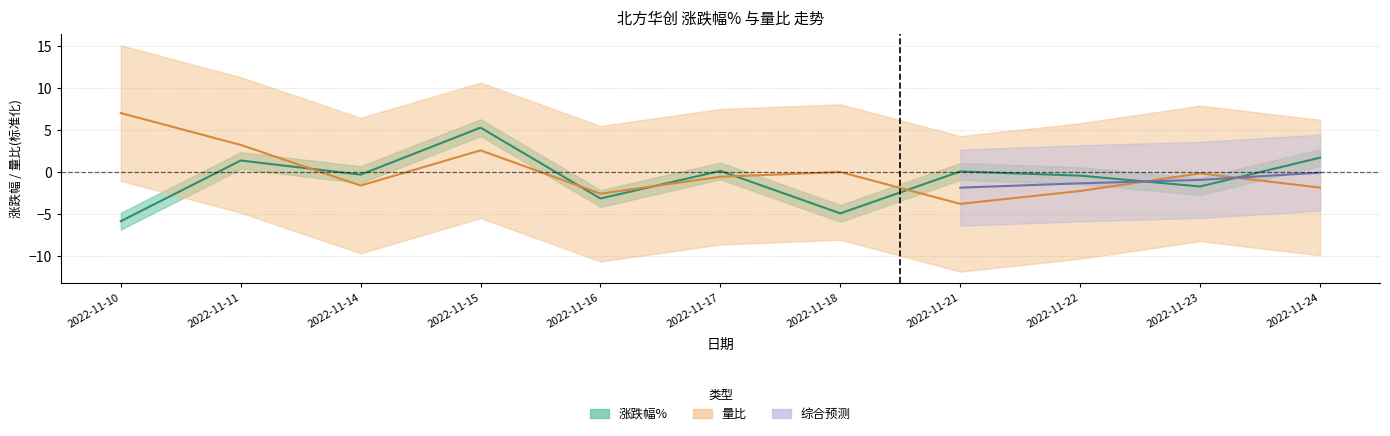

List the labels in order of 量比 value, smallest first.

2022-11-21, 2022-11-16, 2022-11-22, 2022-11-24, 2022-11-14, 2022-11-17, 2022-11-23, 2022-11-18, 2022-11-15, 2022-11-11, 2022-11-10